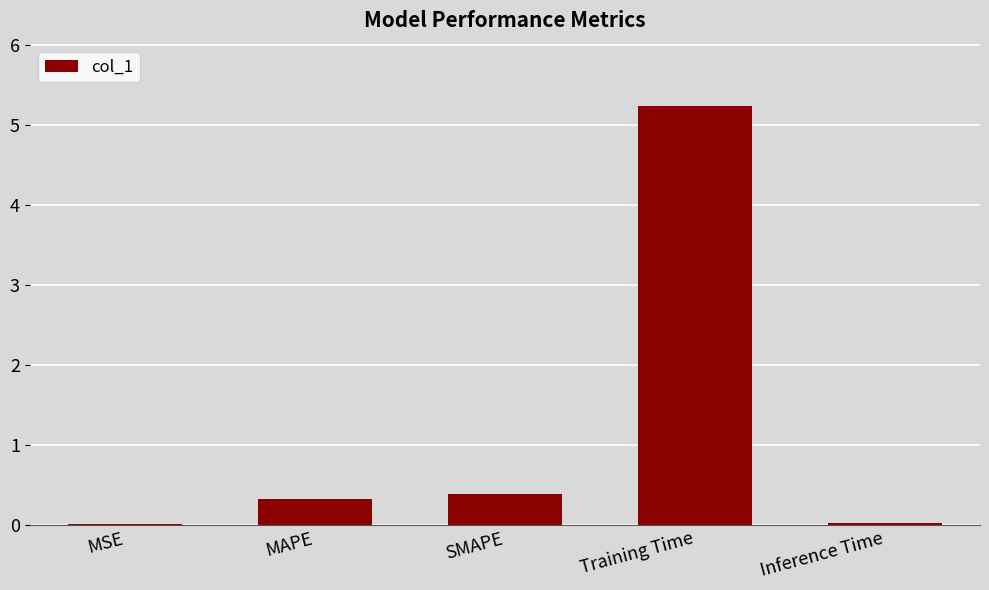

Is it true that the value at Training Time is 5.2?

True